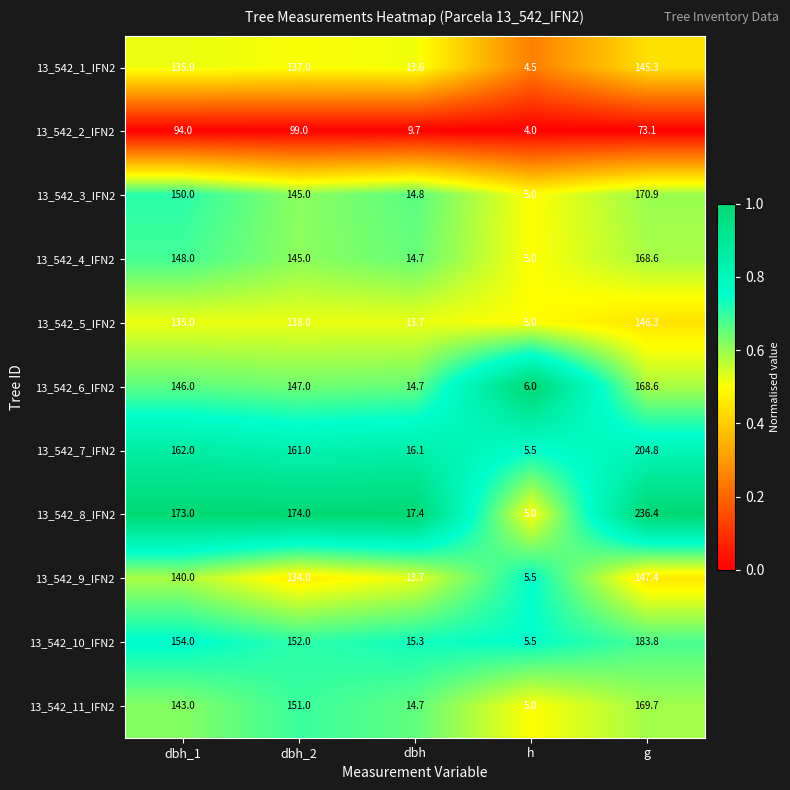

What value does the 13_542_4_IFN2 series have at g?

168.6